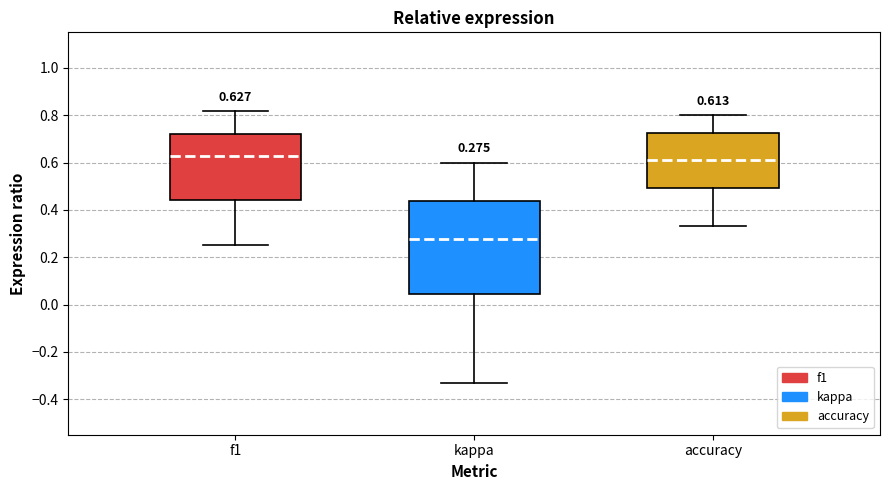

Comparing the boxes themselves (not the whiskers), which one is the tallest?

kappa